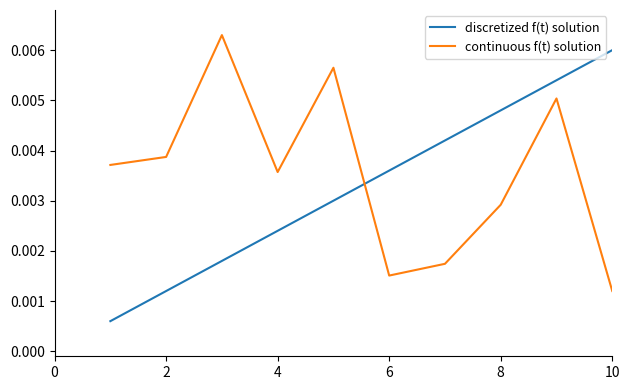

After their last crossing, which series has the higher values: discretized f(t) solution or continuous f(t) solution?

discretized f(t) solution